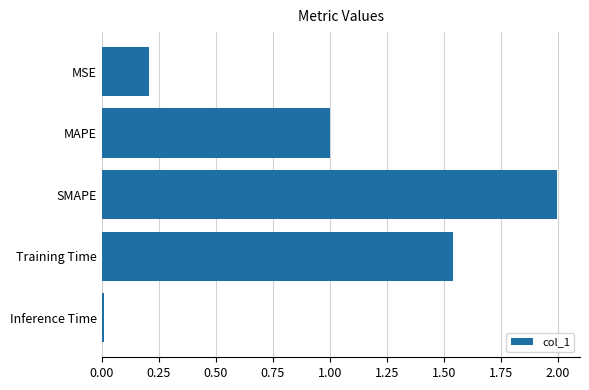

List the labels in order of value, smallest first.

Inference Time, MSE, MAPE, Training Time, SMAPE